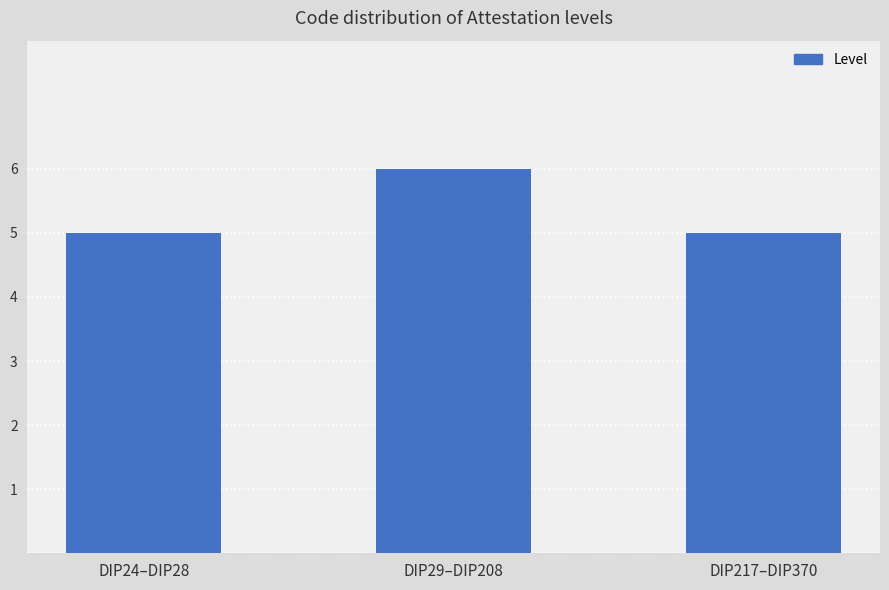

What is the sum of all values?

16